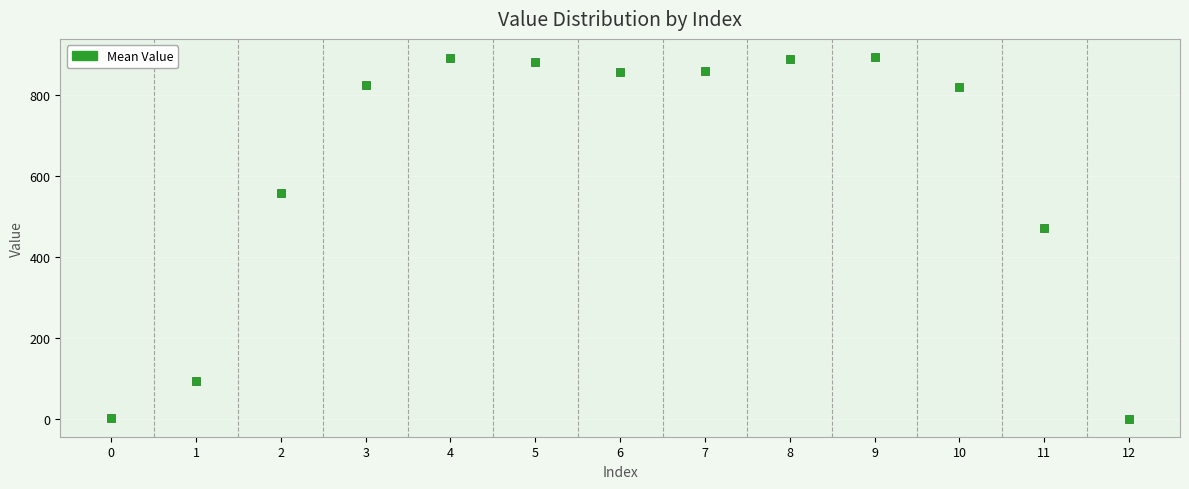

What Y value in the scatter plot is closest to 446?

471.4